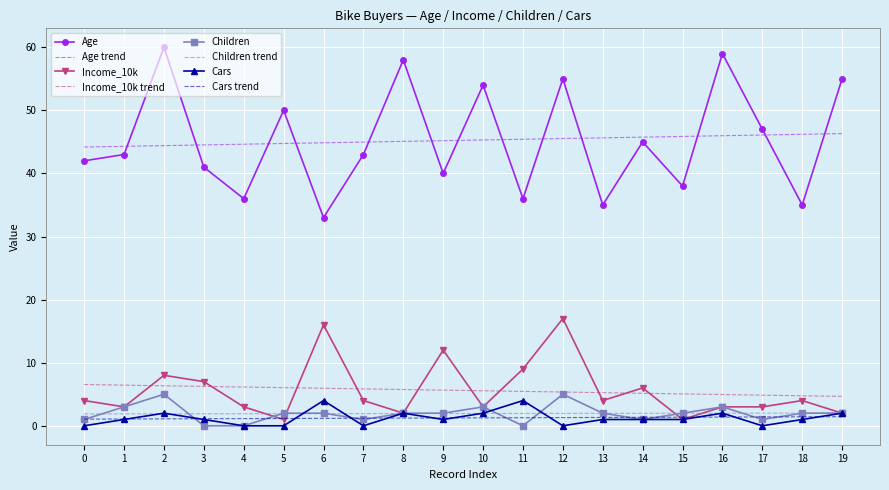

Is the value of Children at 10 greater than the value of Age trend at 15?

No